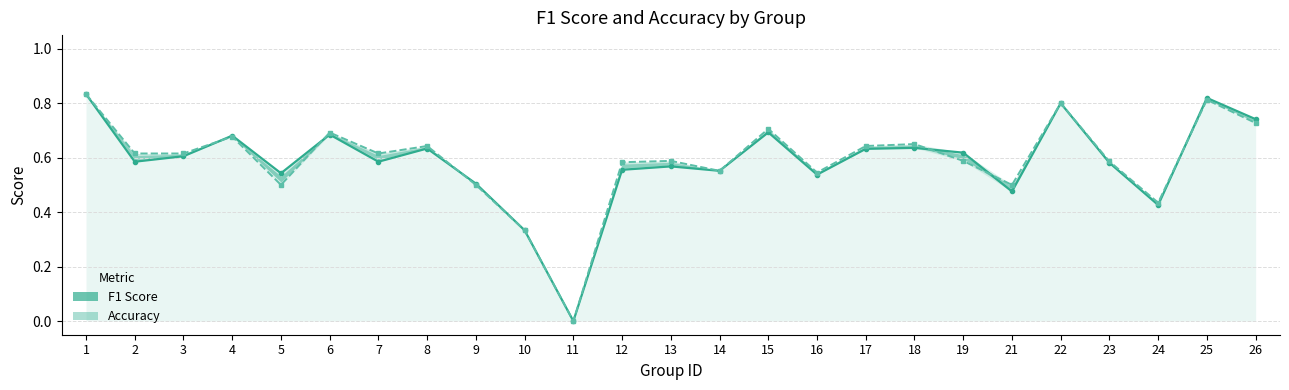

True or false: Accuracy and F1 Score intersect in this chart.

True